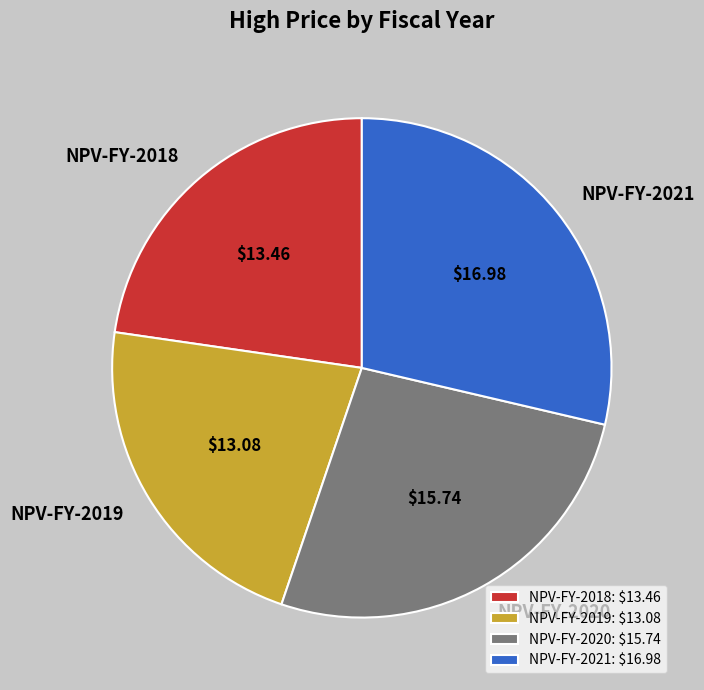

What is the ratio of the value at NPV-FY-2019 to the value at NPV-FY-2018?

1.0